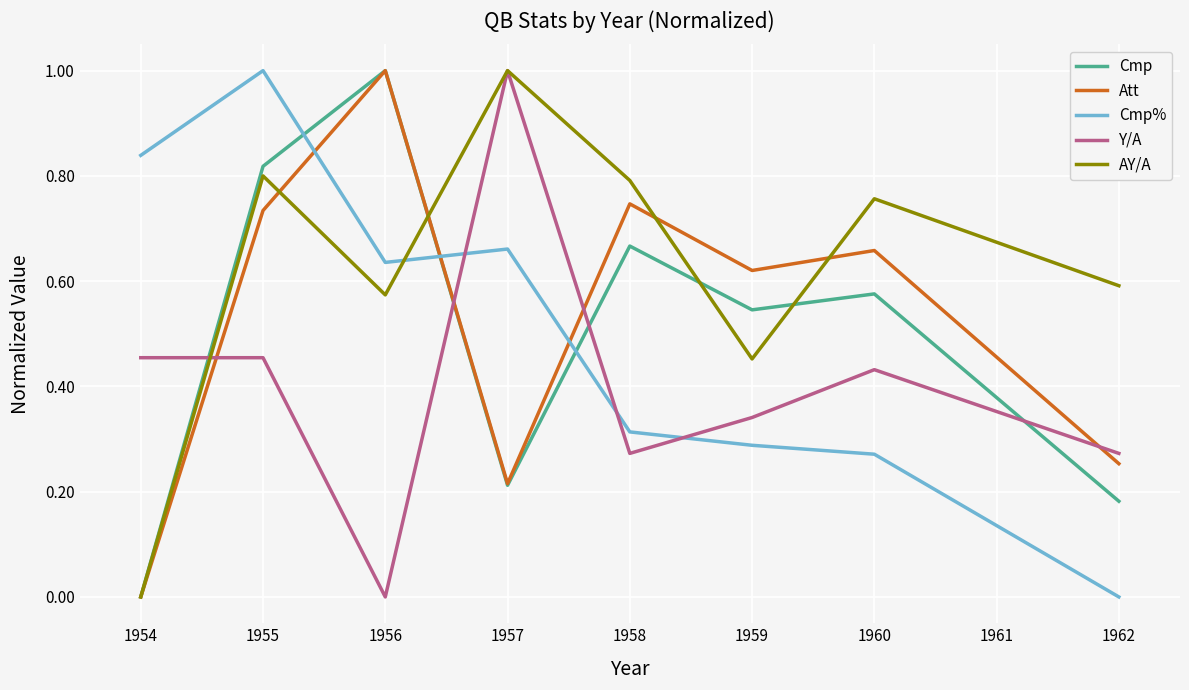

Which series has the largest total across all categories?

AY/A